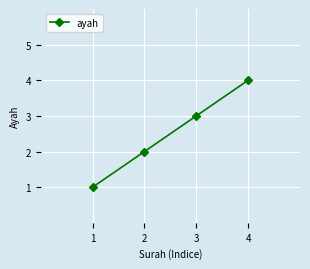

Count the number of categories in the chart.

4